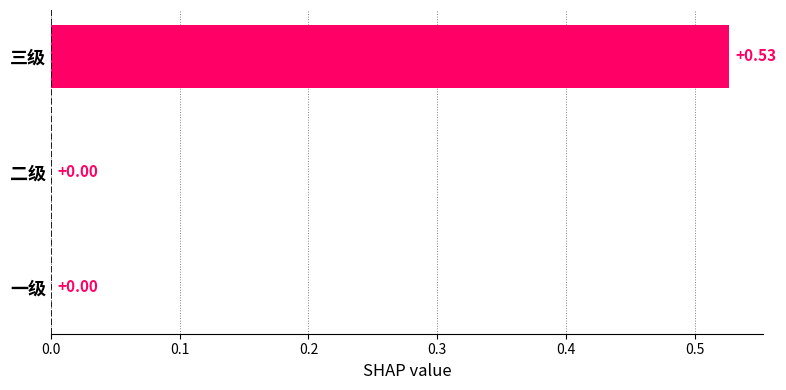

What is the change in value from 一级 to 三级?

+0.5